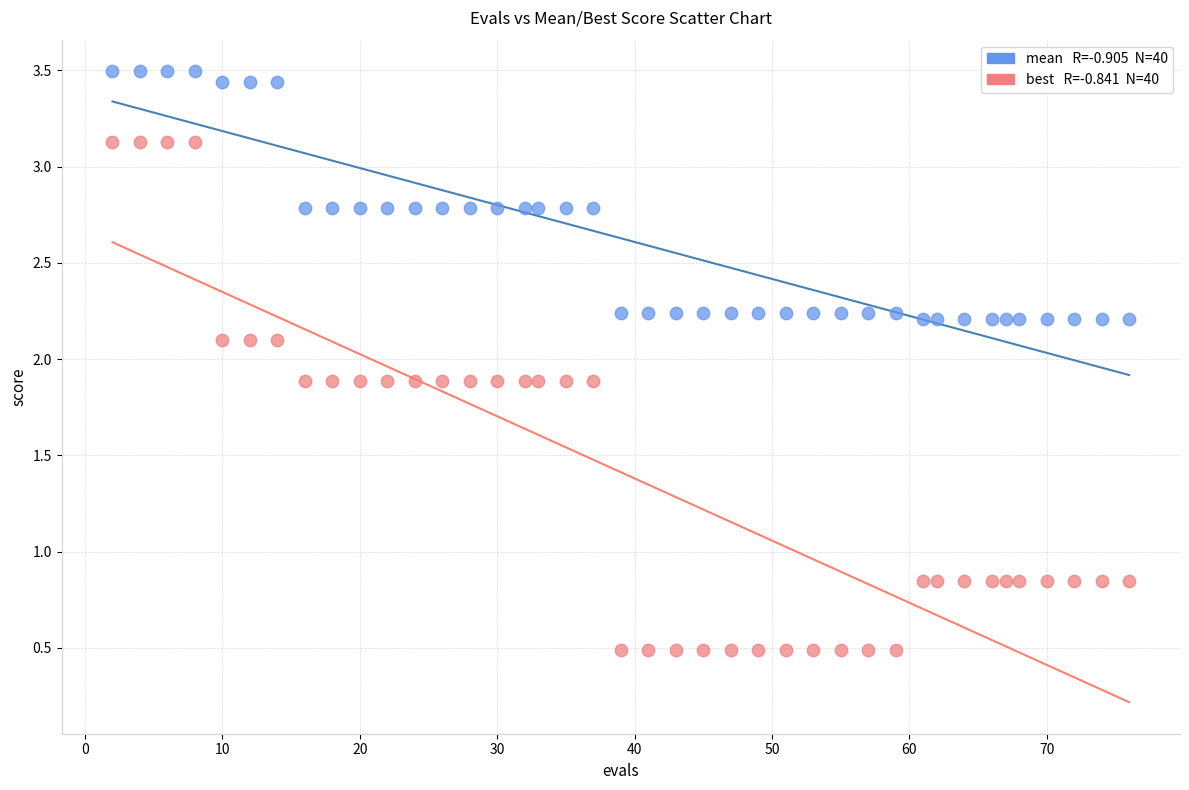

Across all data points, what is the range of X values (max minus min)?

74.0